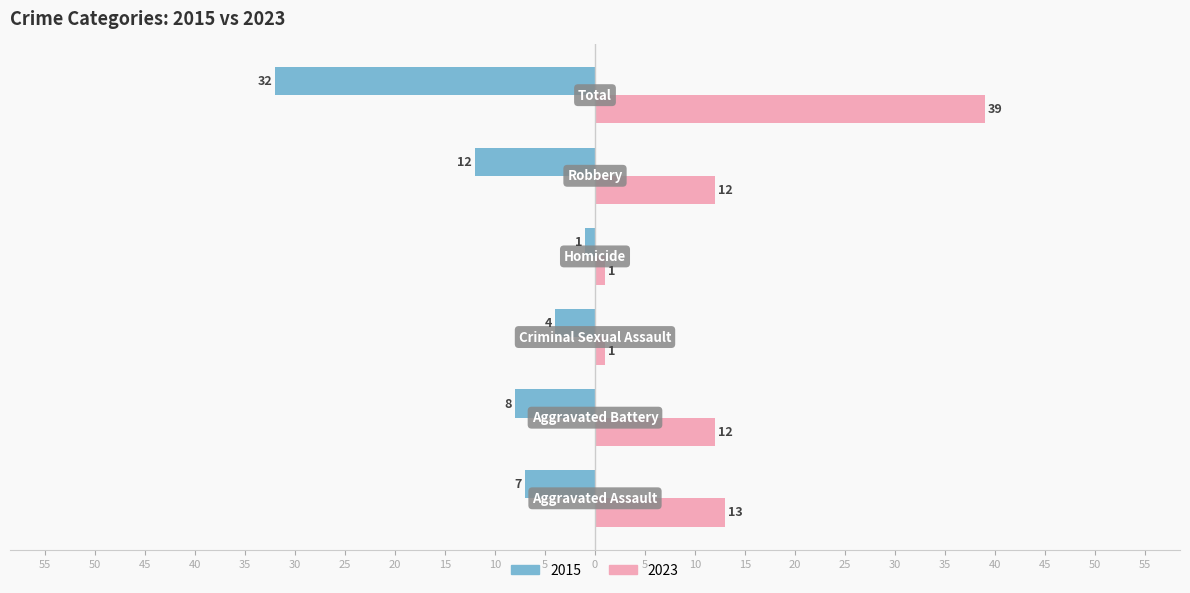

What position from the left is Total?

6